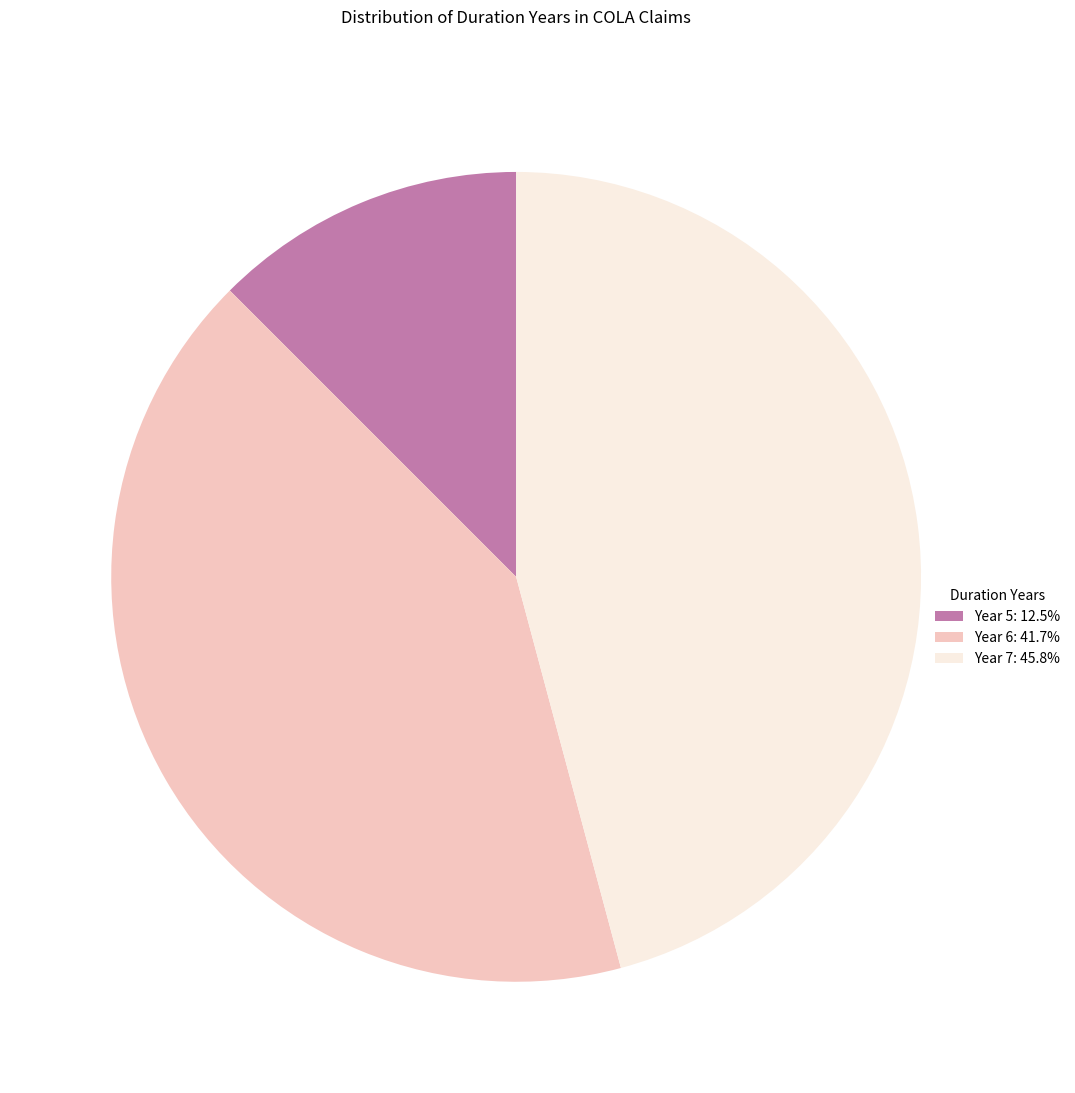

Combined, do Year 5: 12.5% and Year 6: 41.7% account for over 50%?

Yes